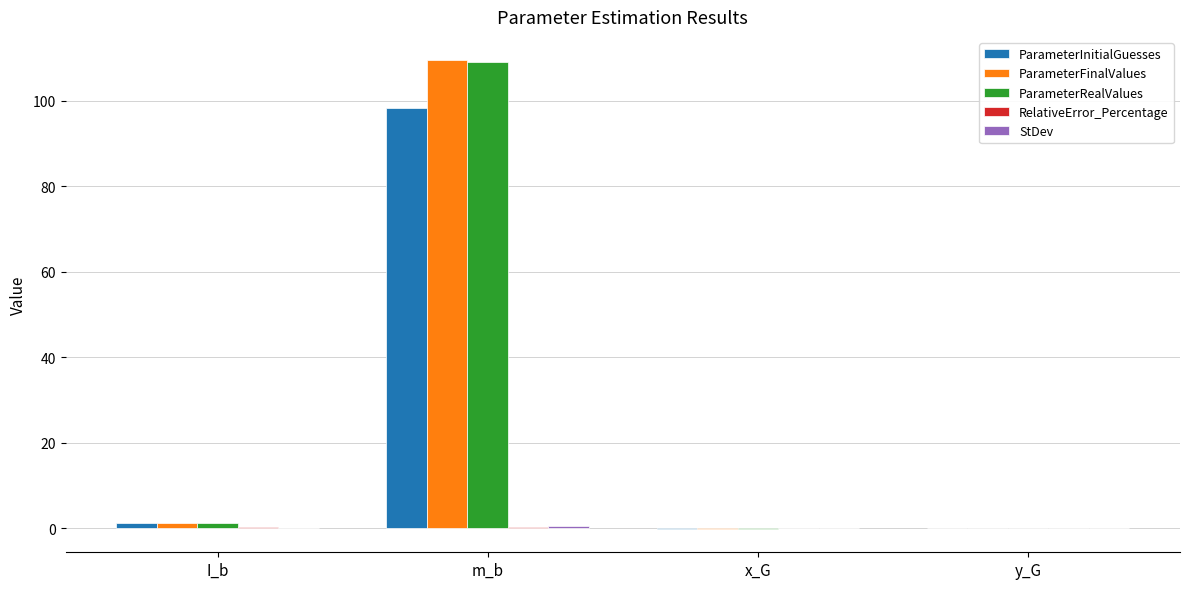

Where does the ParameterInitialGuesses series first go above 1?

I_b